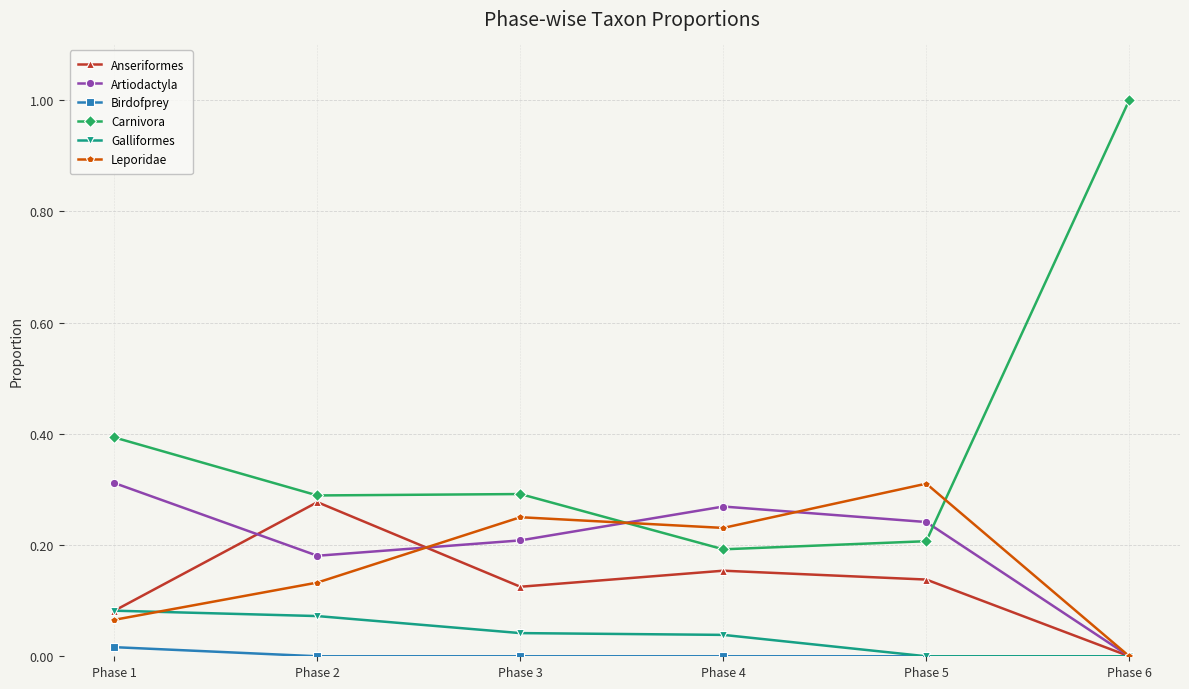

What is the spread (max minus min) of values at Phase 1?

0.4